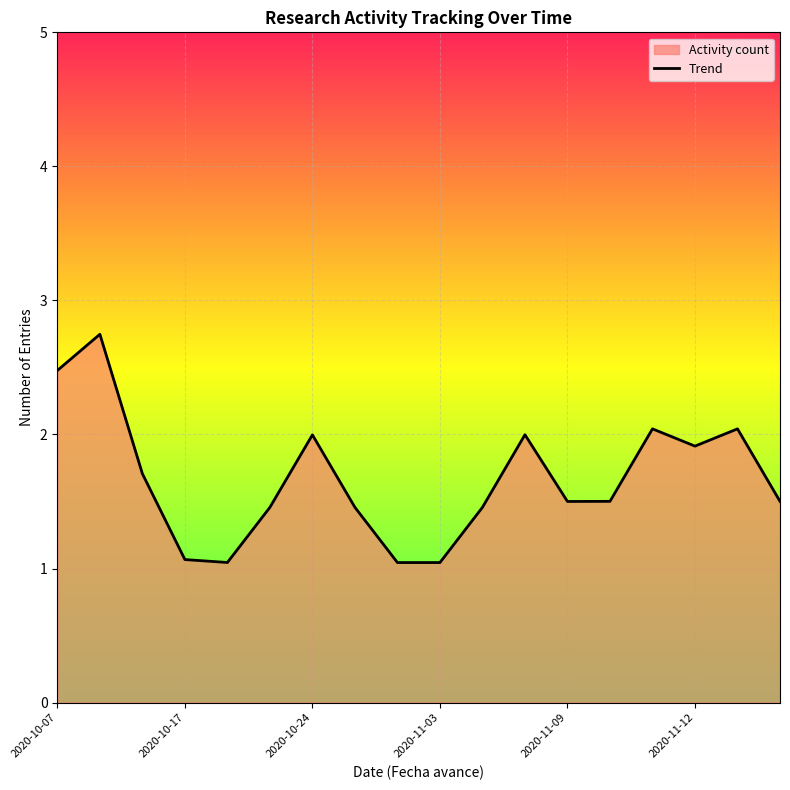

What is the greatest value displayed?

2.7